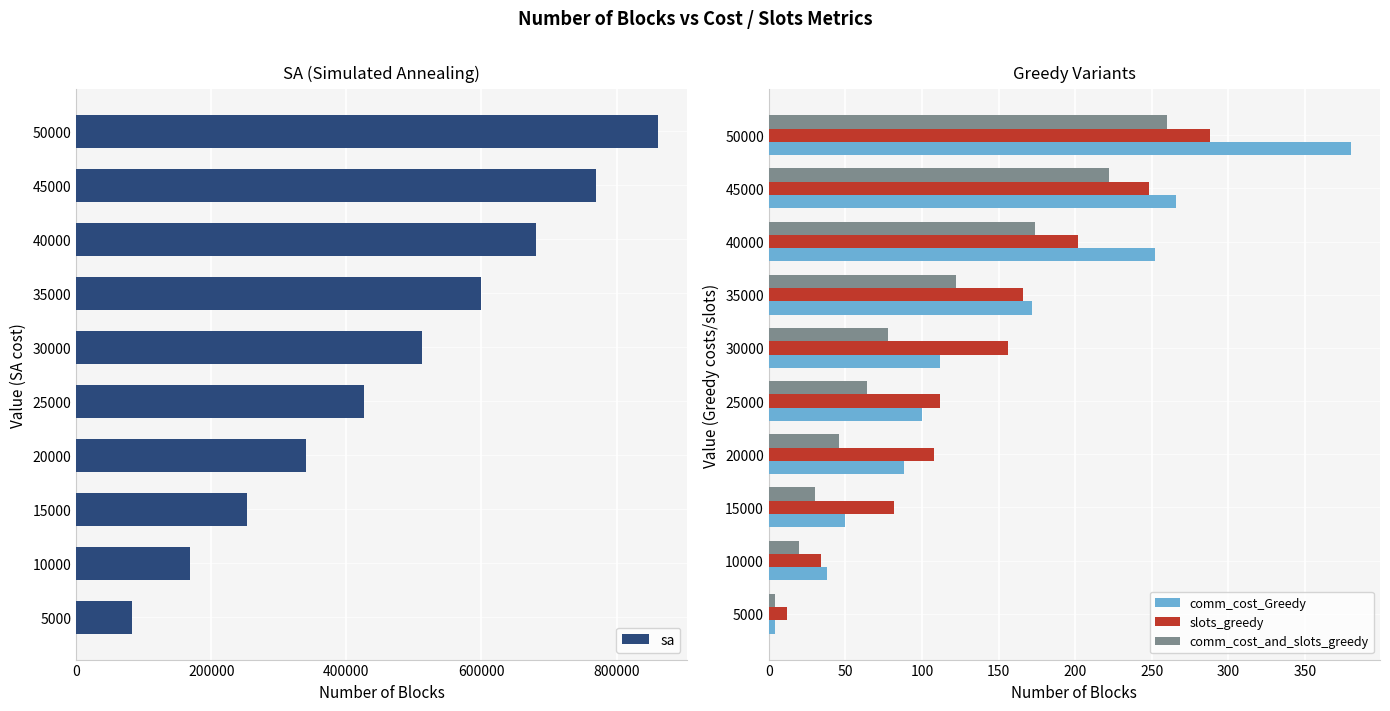

Is it true that slots_greedy equals 288 at 50000?

True